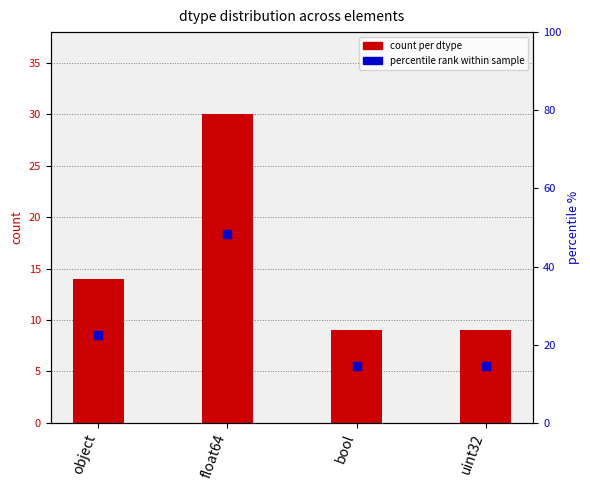

Which series has the largest Y range (max minus min)?

percentile rank